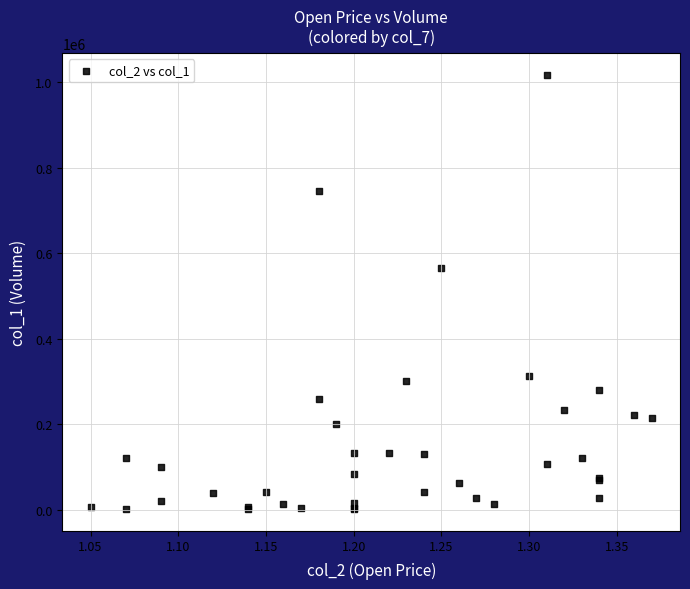

What Y value in the scatter plot is closest to 509305?

566000